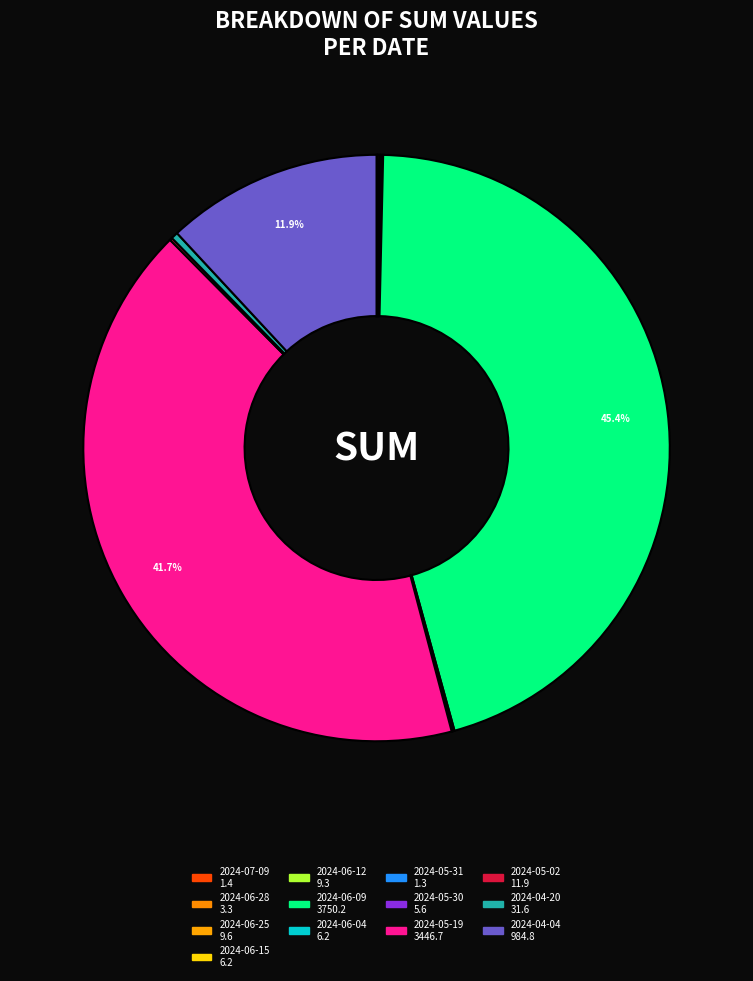

True or false: 2024-06-04 accounts for 10% of the total.

False